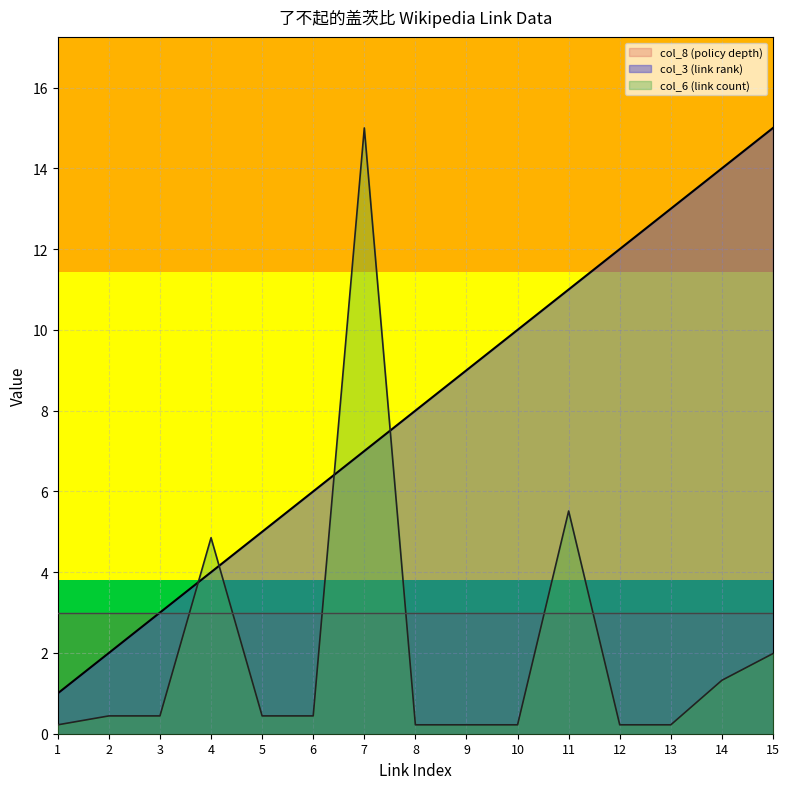

List the labels in order of col_6 (link count) value, smallest first.

1, 8, 9, 10, 12, 13, 2, 3, 5, 6, 14, 15, 4, 11, 7